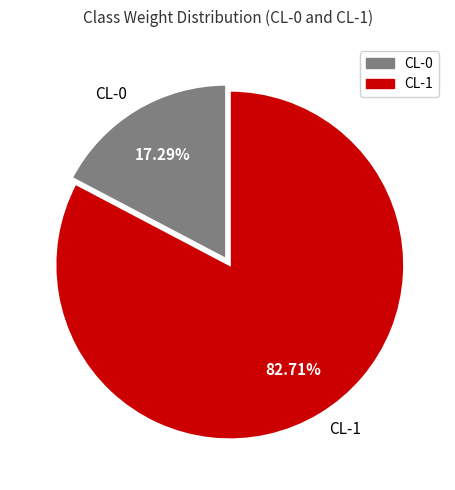

Rank the categories by value from highest to lowest.

CL-1, CL-0